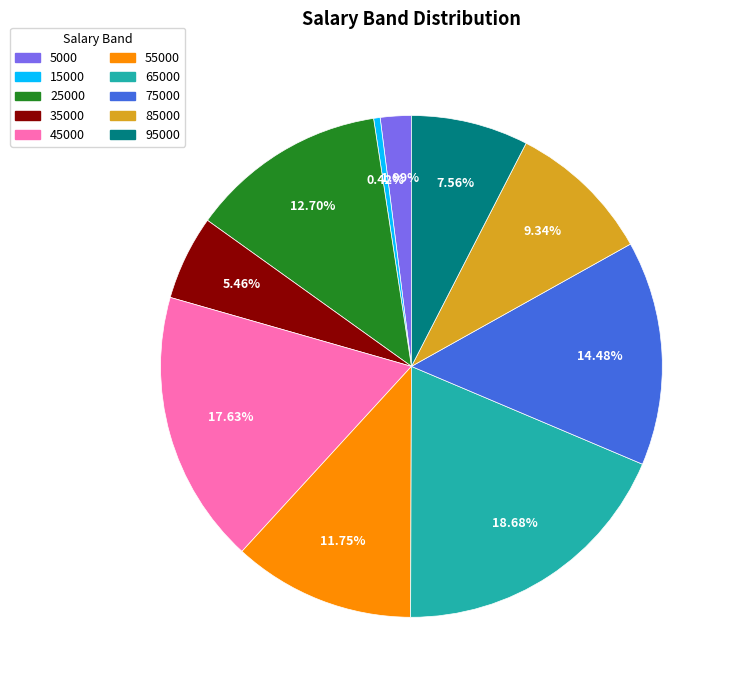

Does 5000 represent more than half of the total?

No